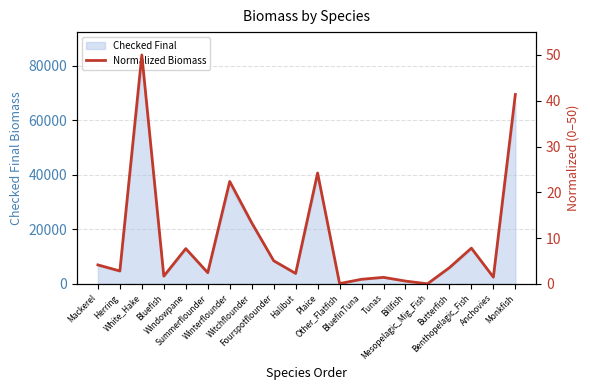

True or false: the data shows 2.8 at Herring.

True